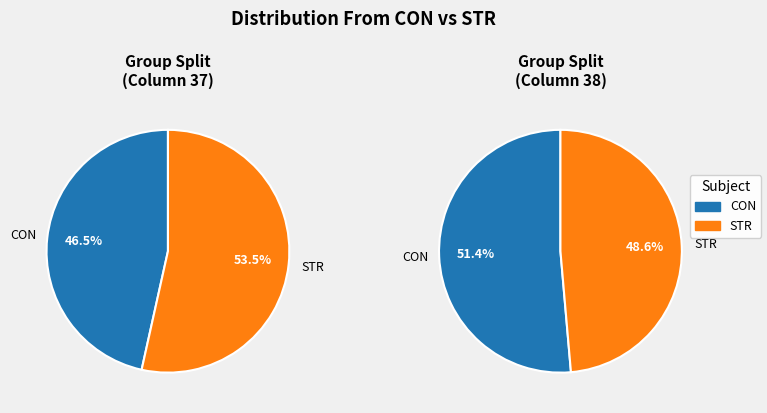

Between CON and STR, which series saw the biggest shift?

CON